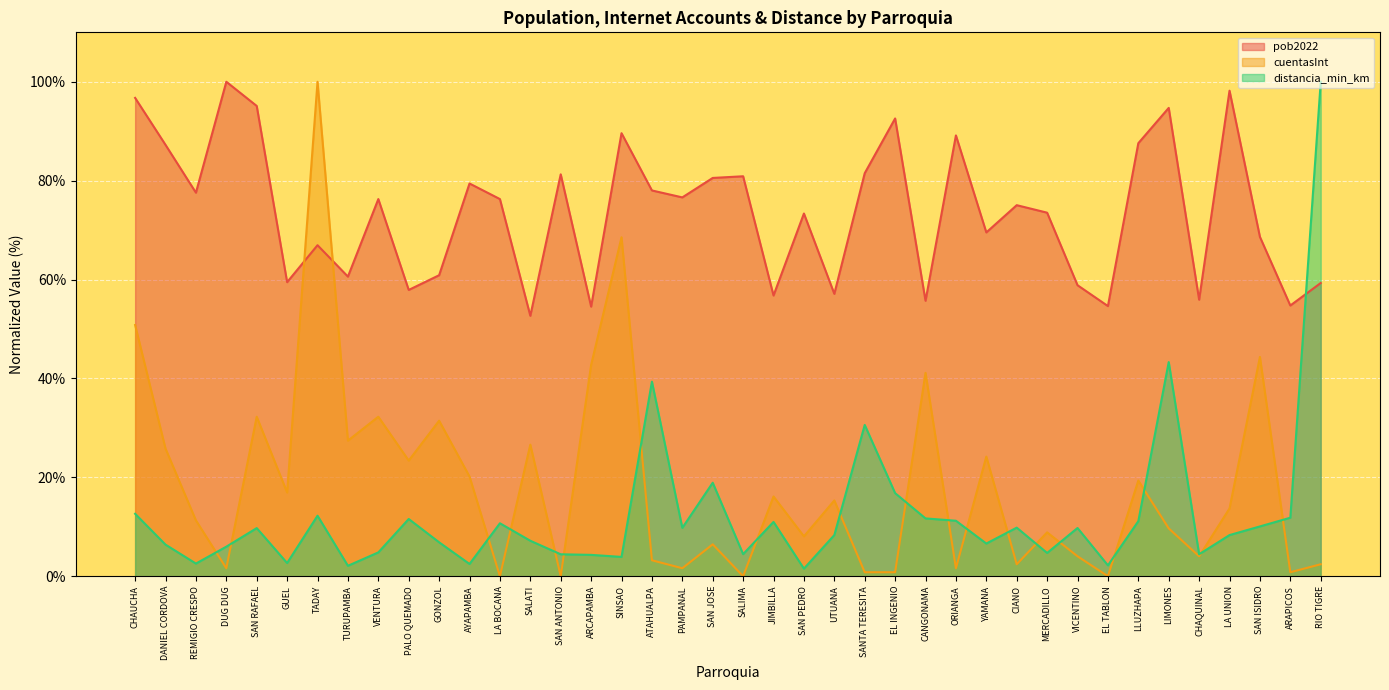

How many lines are shown in the chart?

3